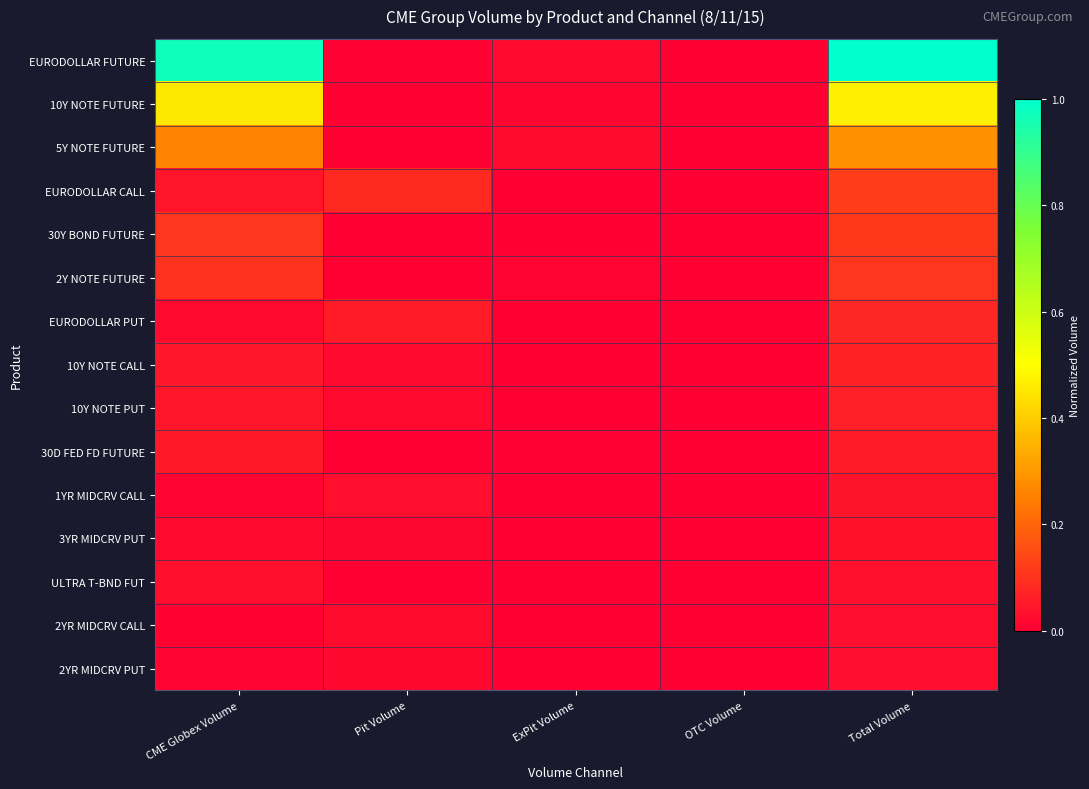

Reading left to right, list all the values displayed in this chart.

EURODOLLAR FUTURE: CME Globex Volume=1.0	Pit Volume=0.0	ExPit Volume=0.0	OTC Volume=0.0	Total Volume=1.0
10Y NOTE FUTURE: CME Globex Volume=0.5	Pit Volume=0.0	ExPit Volume=0.0	OTC Volume=0.0	Total Volume=0.5
5Y NOTE FUTURE: CME Globex Volume=0.3	Pit Volume=0.0	ExPit Volume=0.0	OTC Volume=0.0	Total Volume=0.3
EURODOLLAR CALL: CME Globex Volume=0.0	Pit Volume=0.1	ExPit Volume=0.0	OTC Volume=0.0	Total Volume=0.1
30Y BOND FUTURE: CME Globex Volume=0.1	Pit Volume=0.0	ExPit Volume=0.0	OTC Volume=0.0	Total Volume=0.1
2Y NOTE FUTURE: CME Globex Volume=0.1	Pit Volume=0.0	ExPit Volume=0.0	OTC Volume=0.0	Total Volume=0.1
EURODOLLAR PUT: CME Globex Volume=0.0	Pit Volume=0.1	ExPit Volume=0.0	OTC Volume=0.0	Total Volume=0.1
10Y NOTE CALL: CME Globex Volume=0.0	Pit Volume=0.0	ExPit Volume=0.0	OTC Volume=0.0	Total Volume=0.1
10Y NOTE PUT: CME Globex Volume=0.0	Pit Volume=0.0	ExPit Volume=0.0	OTC Volume=0.0	Total Volume=0.1
30D FED FD FUTURE: CME Globex Volume=0.1	Pit Volume=0.0	ExPit Volume=0.0	OTC Volume=0.0	Total Volume=0.1
1YR MIDCRV CALL: CME Globex Volume=0.0	Pit Volume=0.0	ExPit Volume=0.0	OTC Volume=0.0	Total Volume=0.0
3YR MIDCRV PUT: CME Globex Volume=0.0	Pit Volume=0.0	ExPit Volume=0.0	OTC Volume=0.0	Total Volume=0.0
ULTRA T-BND FUT: CME Globex Volume=0.0	Pit Volume=0.0	ExPit Volume=0.0	OTC Volume=0.0	Total Volume=0.0
2YR MIDCRV CALL: CME Globex Volume=0.0	Pit Volume=0.0	ExPit Volume=0.0	OTC Volume=0.0	Total Volume=0.0
2YR MIDCRV PUT: CME Globex Volume=0.0	Pit Volume=0.0	ExPit Volume=0.0	OTC Volume=0.0	Total Volume=0.0